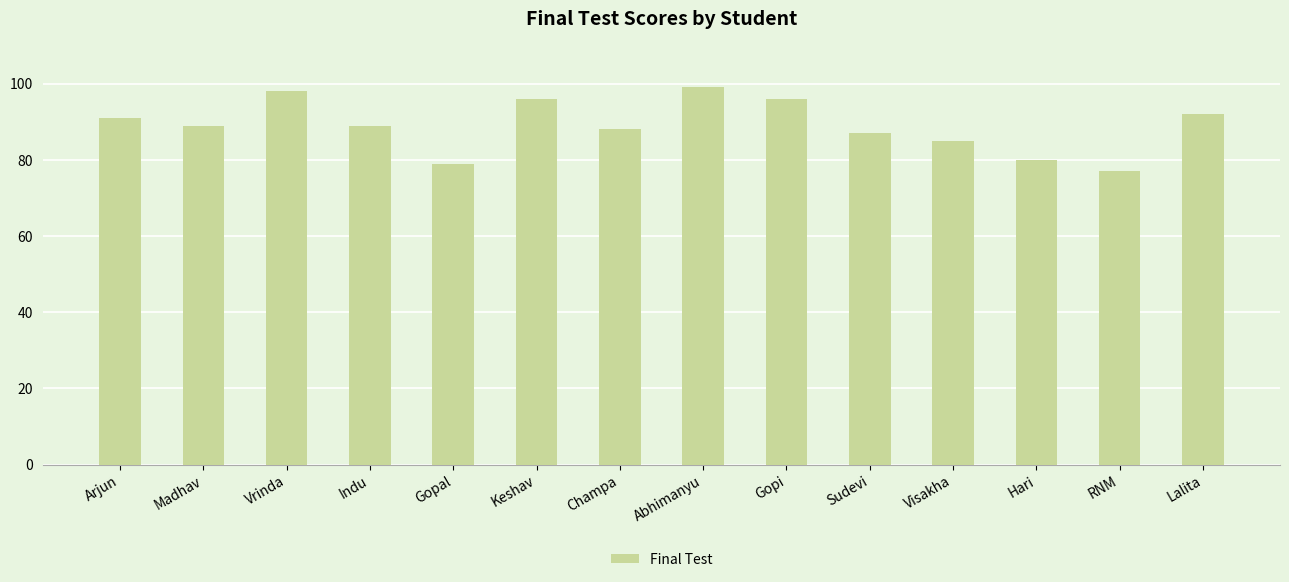

What is the difference between the maximum and minimum values?

22